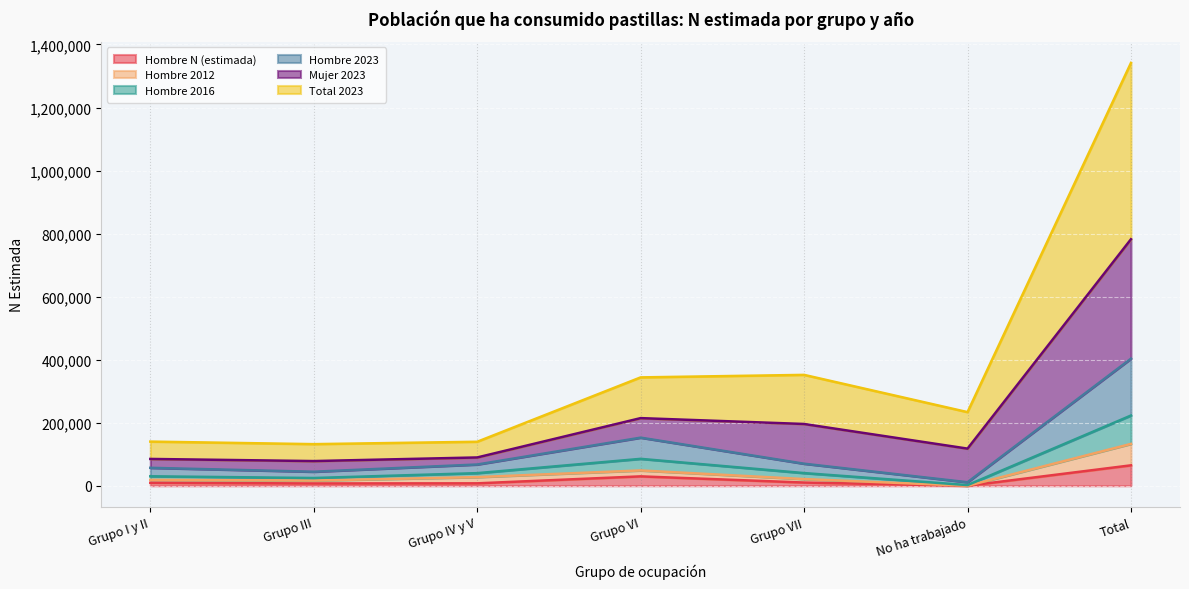

What is the average value of the Total 2023 series?

383294